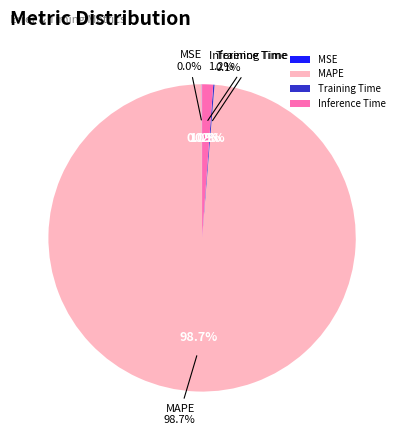

Which category has the smallest portion of the pie?

MSE